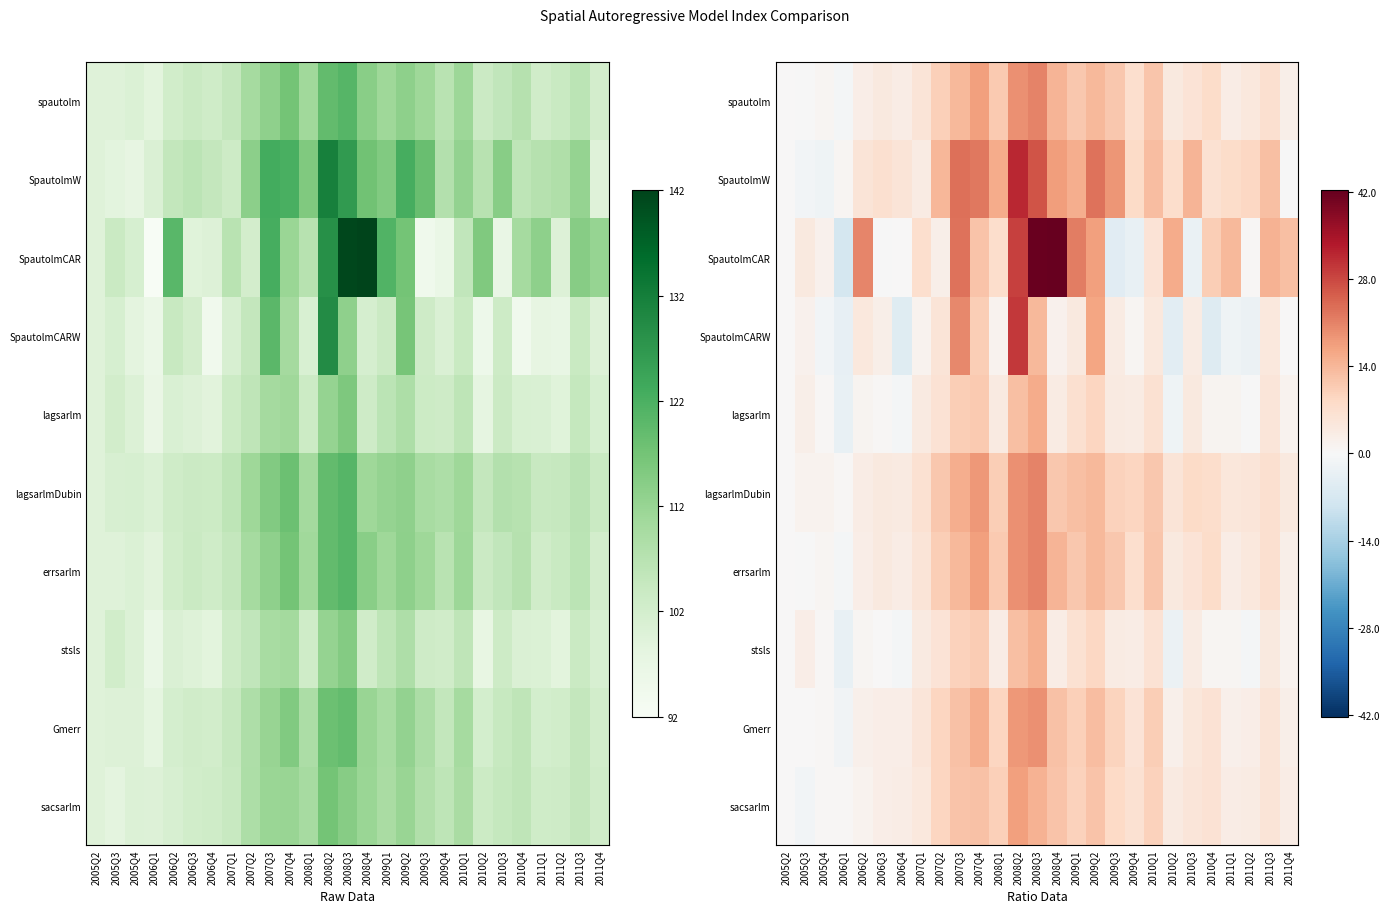

What is the difference between the maximum and minimum values in the stsls series?

18.3